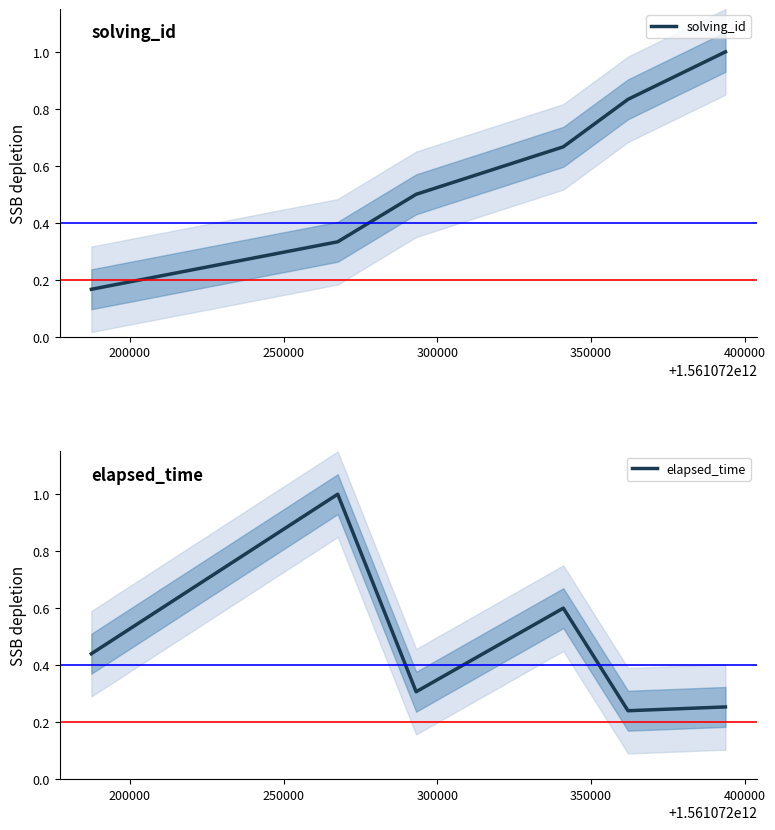

What is the average value of the elapsed_time series?

0.5